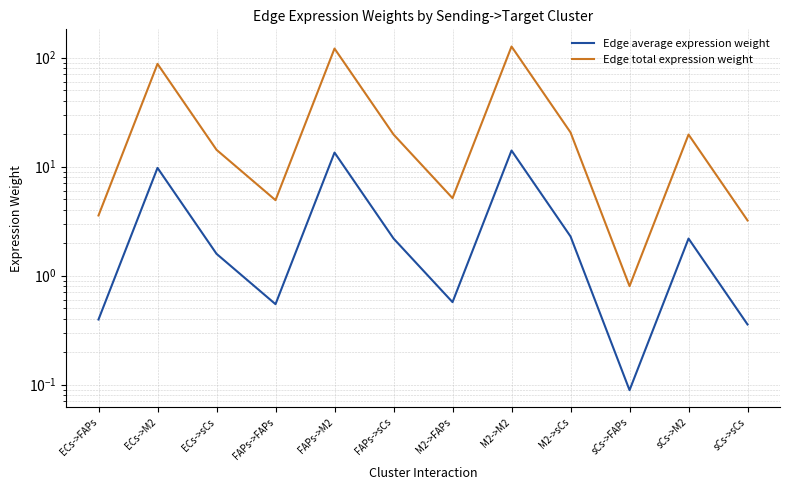

Which series has the largest total across all categories?

Edge total expression weight